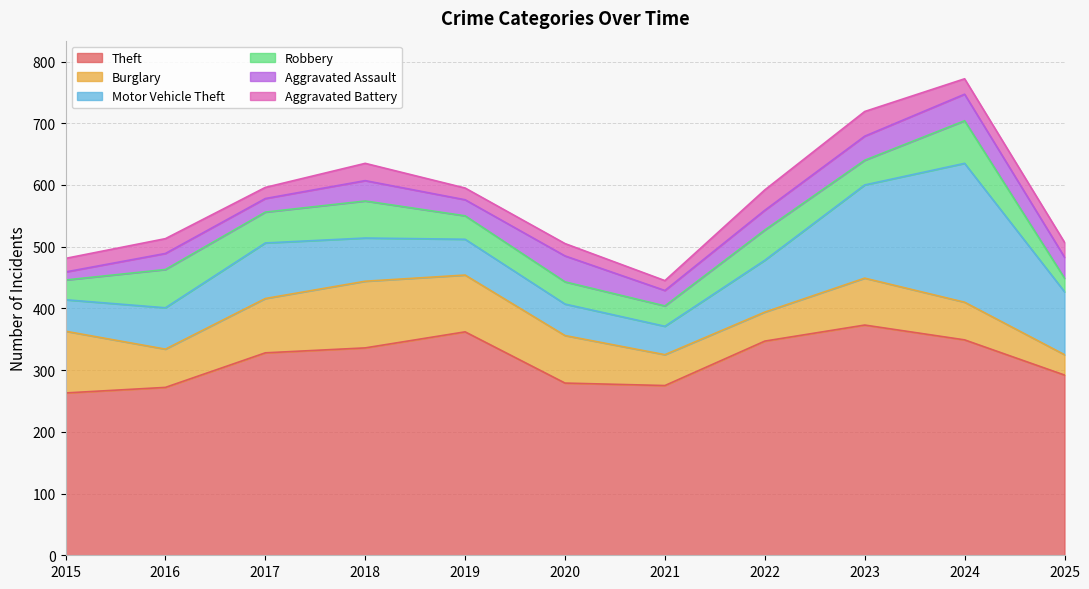

What is the sum of the Aggravated Battery values at 2019 and 2022?

52